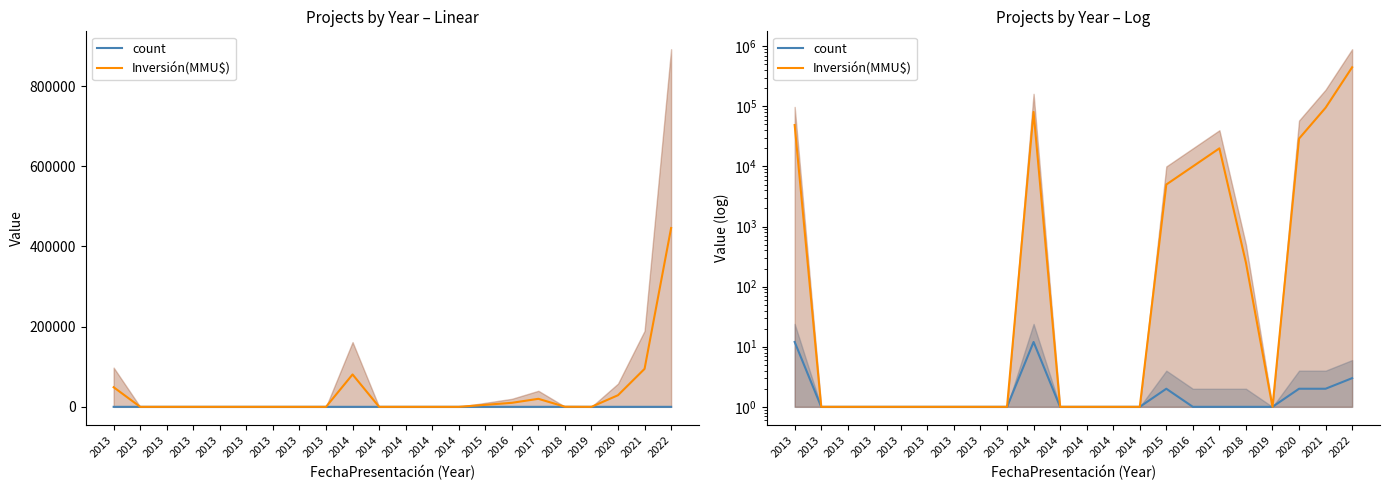

List the series in order of their overall mean, lowest first.

count, Inversión(MMU$)